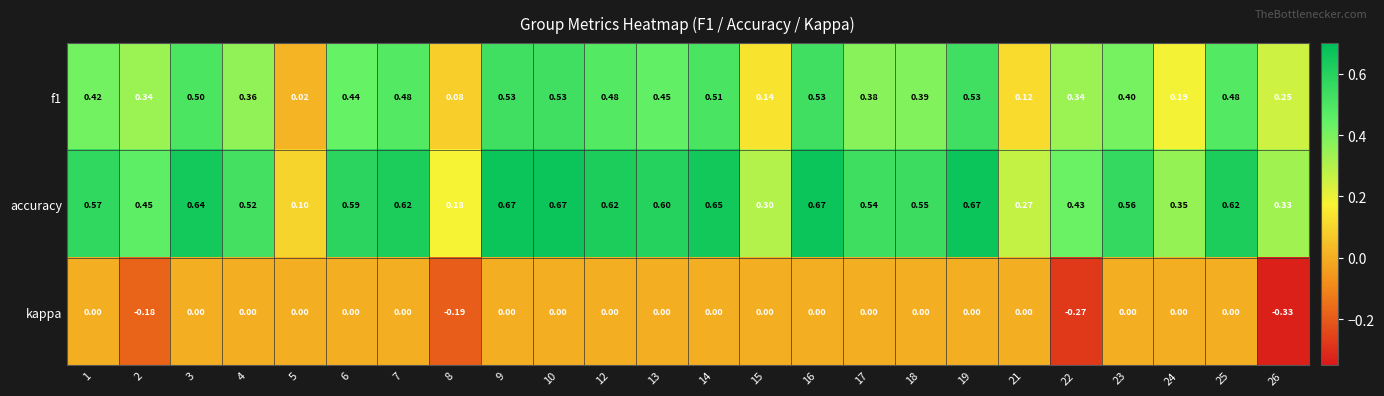

Which series has the widest spread of values?

accuracy